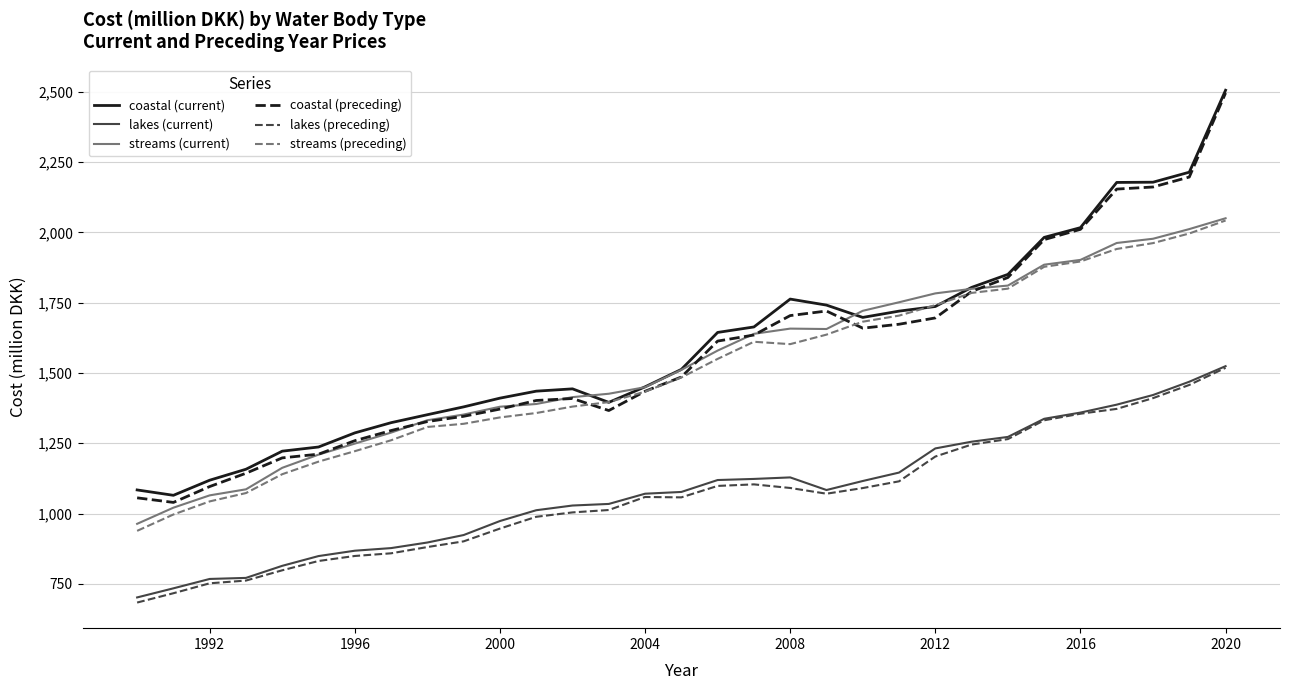

What is the lowest value of the streams (preceding) series?

938.7